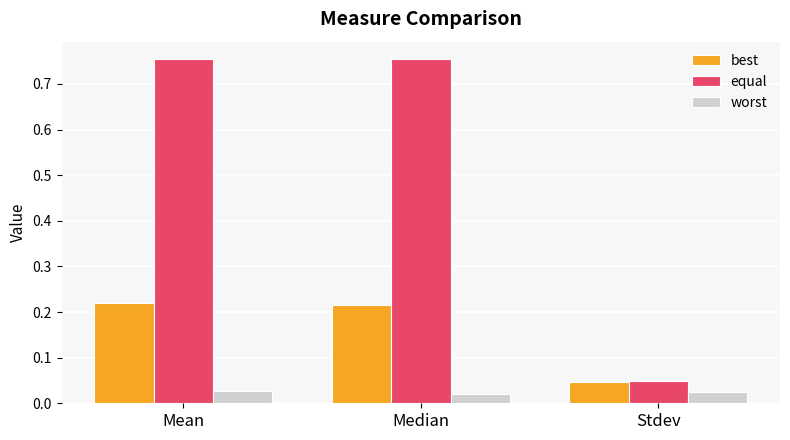

What is the label of the 3rd bar from the left?

Stdev